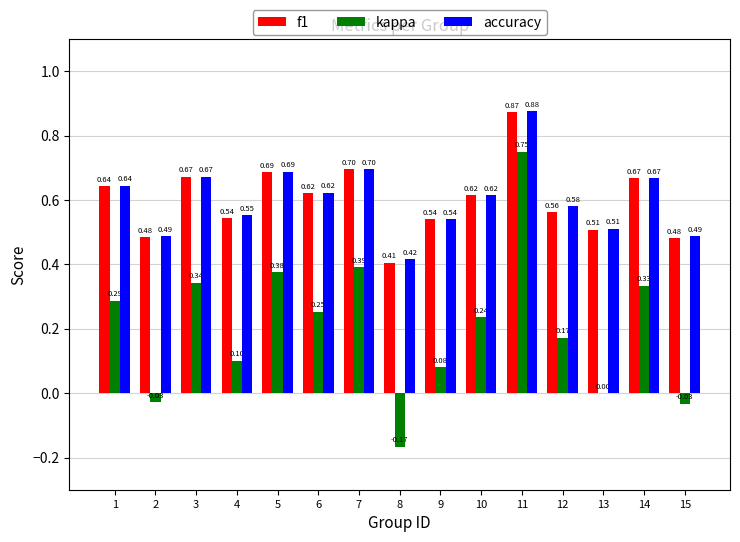

Between 4 and 10, which series saw the biggest shift?

kappa